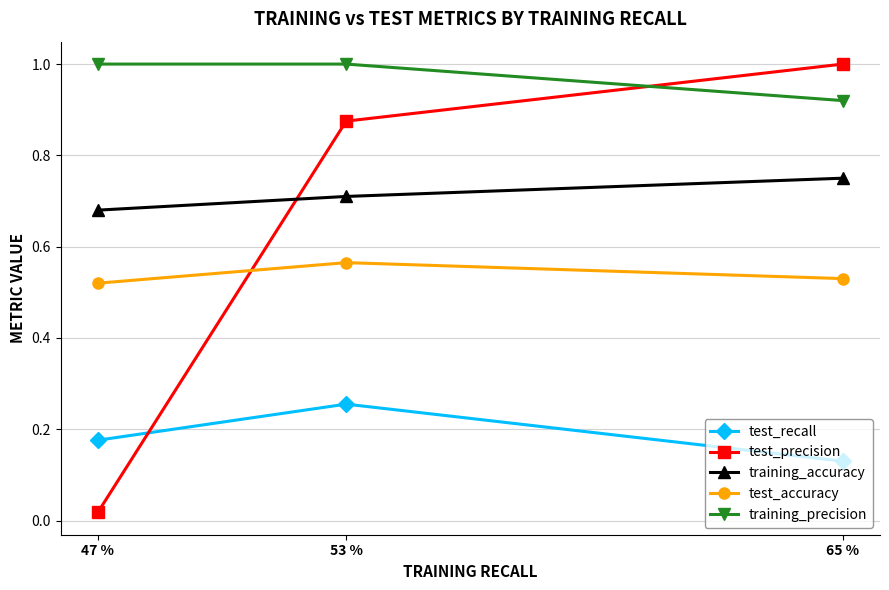

Which series has the largest total across all categories?

training_precision